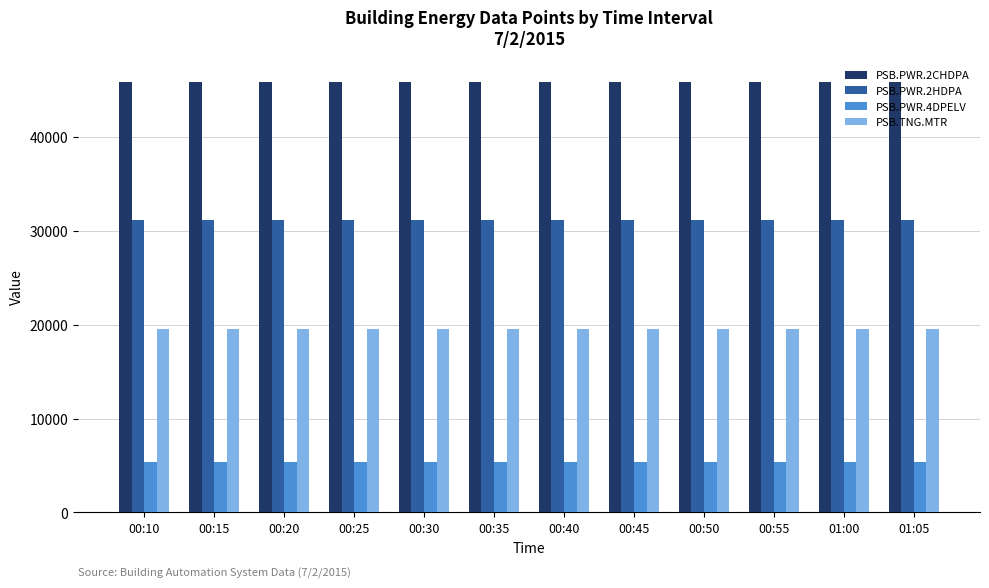

What is the difference between the highest and lowest values at 00:20?

40411